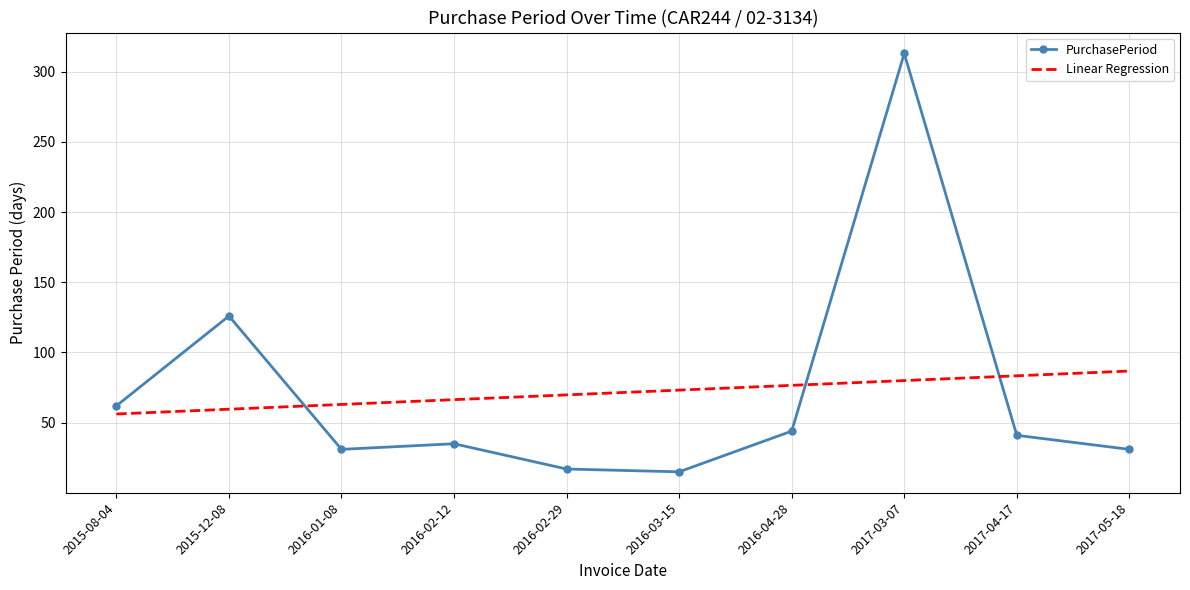

Where does the PurchasePeriod series first go above 41?

2015-08-04